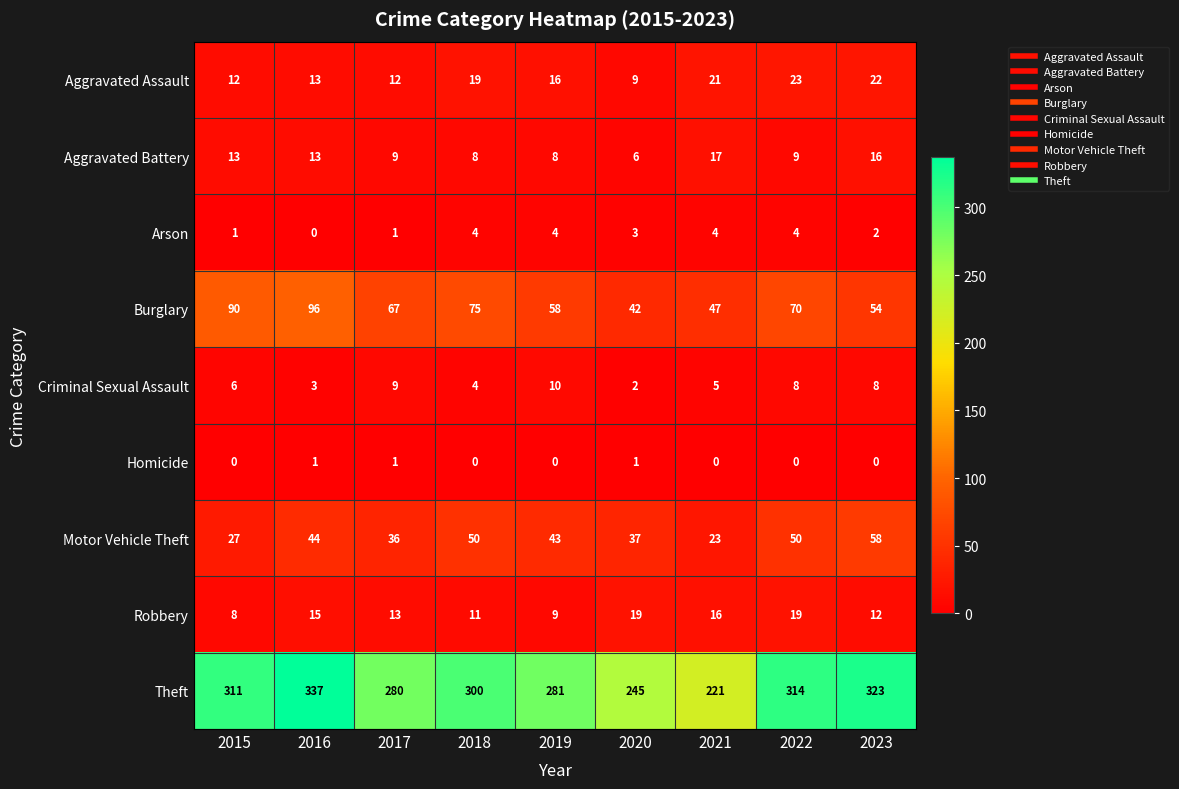

Which series has the largest total across all categories?

Theft